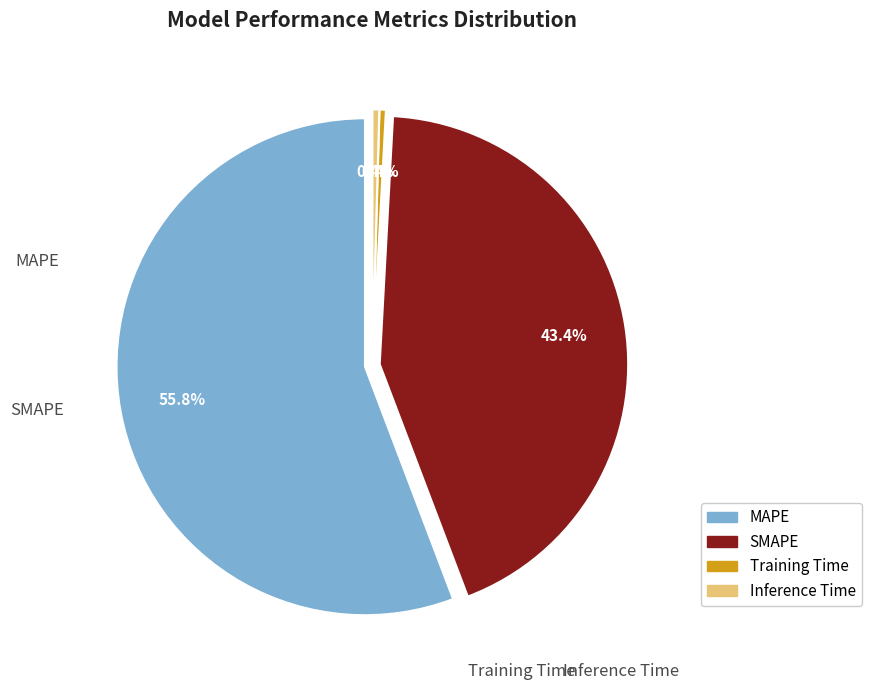

How many slices are in this pie chart?

4